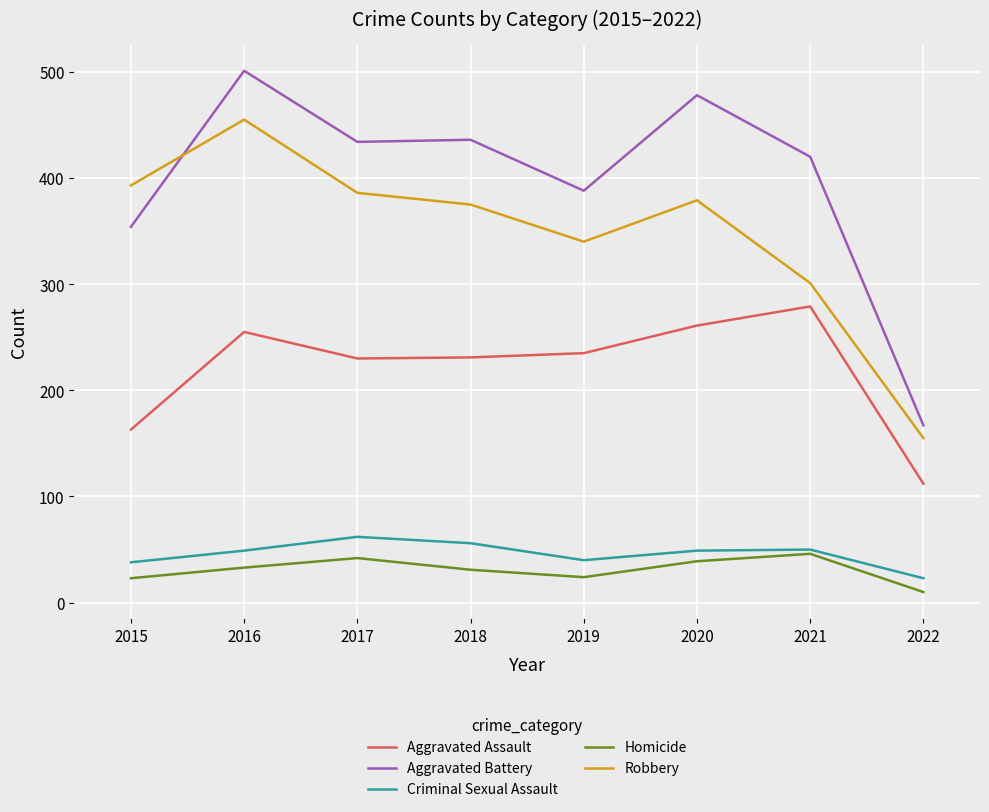

Does the chart have visible grid lines?

Yes